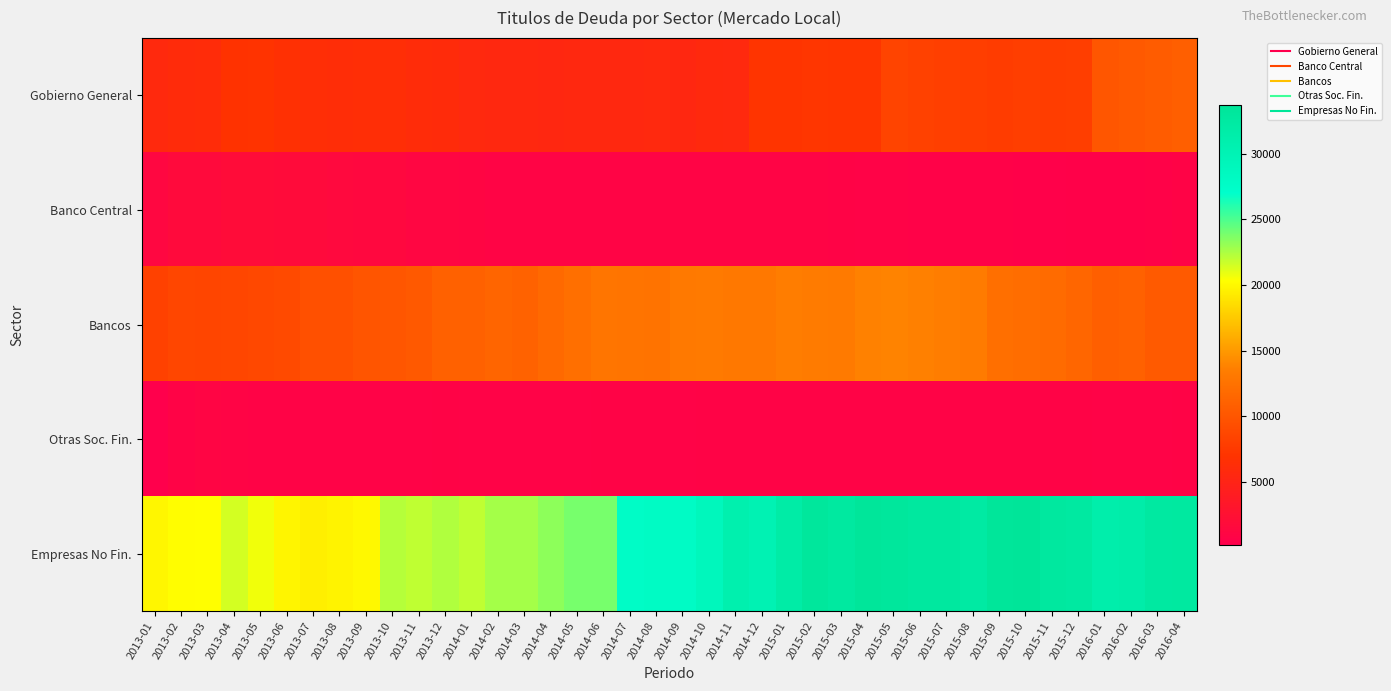

Reading right to left, list all the values displayed in this chart.

Gobierno General: 2016-04=10799	2016-03=10554	2016-02=10259	2016-01=10055	2015-12=7945	2015-11=7838	2015-10=7991	2015-09=7767	2015-08=7998	2015-07=8070	2015-06=8183	2015-05=8495	2015-04=7142	2015-03=7163	2015-02=7267	2015-01=7103	2014-12=7080	2014-11=5684	2014-10=5736	2014-09=5525	2014-08=5676	2014-07=5576	2014-06=5602	2014-05=5566	2014-04=5472	2014-03=5547	2014-02=5548	2014-01=5710	2013-12=5998	2013-11=6141	2013-10=6400	2013-09=6418	2013-08=6307	2013-07=6418	2013-06=6603	2013-05=6991	2013-04=6860	2013-03=6166	2013-02=6031	2013-01=5770
Banco Central: 2016-04=774	2016-03=582	2016-02=510	2016-01=530	2015-12=516	2015-11=500	2015-10=518	2015-09=579	2015-08=612	2015-07=664	2015-06=692	2015-05=728	2015-04=751	2015-03=783	2015-02=893	2015-01=864	2014-12=858	2014-11=848	2014-10=929	2014-09=912	2014-08=880	2014-07=897	2014-06=859	2014-05=890	2014-04=925	2014-03=945	2014-02=957	2014-01=1026	2013-12=1098	2013-11=1157	2013-10=1411	2013-09=1395	2013-08=1493	2013-07=1702	2013-06=1837	2013-05=1992	2013-04=1890	2013-03=1714	2013-02=1622	2013-01=1278
Bancos: 2016-04=10424	2016-03=10388	2016-02=10966	2016-01=10841	2015-12=11473	2015-11=11895	2015-10=12037	2015-09=12250	2015-08=13274	2015-07=13454	2015-06=13664	2015-05=13854	2015-04=13719	2015-03=13222	2015-02=13284	2015-01=13463	2014-12=13016	2014-11=13040	2014-10=13198	2014-09=13161	2014-08=12658	2014-07=12691	2014-06=12732	2014-05=12241	2014-04=11727	2014-03=11043	2014-02=11353	2014-01=10974	2013-12=10974	2013-11=10287	2013-10=10050	2013-09=9935	2013-08=9509	2013-07=9554	2013-06=9047	2013-05=8857	2013-04=8614	2013-03=8589	2013-02=8647	2013-01=8262
Otras Soc. Fin.: 2016-04=779	2016-03=750	2016-02=752	2016-01=753	2015-12=821	2015-11=778	2015-10=783	2015-09=791	2015-08=800	2015-07=823	2015-06=817	2015-05=802	2015-04=798	2015-03=794	2015-02=802	2015-01=798	2014-12=797	2014-11=795	2014-10=791	2014-09=725	2014-08=767	2014-07=764	2014-06=766	2014-05=760	2014-04=752	2014-03=751	2014-02=753	2014-01=753	2013-12=772	2013-11=748	2013-10=735	2013-09=711	2013-08=705	2013-07=732	2013-06=786	2013-05=823	2013-04=836	2013-03=969	2013-02=771	2013-01=239
Empresas No Fin.: 2016-04=32702	2016-03=32524	2016-02=31466	2016-01=31210	2015-12=32493	2015-11=32843	2015-10=33722	2015-09=33517	2015-08=32247	2015-07=32802	2015-06=32868	2015-05=33227	2015-04=33486	2015-03=32699	2015-02=33169	2015-01=31873	2014-12=30186	2014-11=30905	2014-10=29012	2014-09=27815	2014-08=27967	2014-07=27680	2014-06=23892	2014-05=23853	2014-04=23317	2014-03=22670	2014-02=22726	2014-01=21970	2013-12=22363	2013-11=21963	2013-10=22223	2013-09=19935	2013-08=19695	2013-07=19486	2013-06=19830	2013-05=20670	2013-04=21459	2013-03=20251	2013-02=20232	2013-01=19871